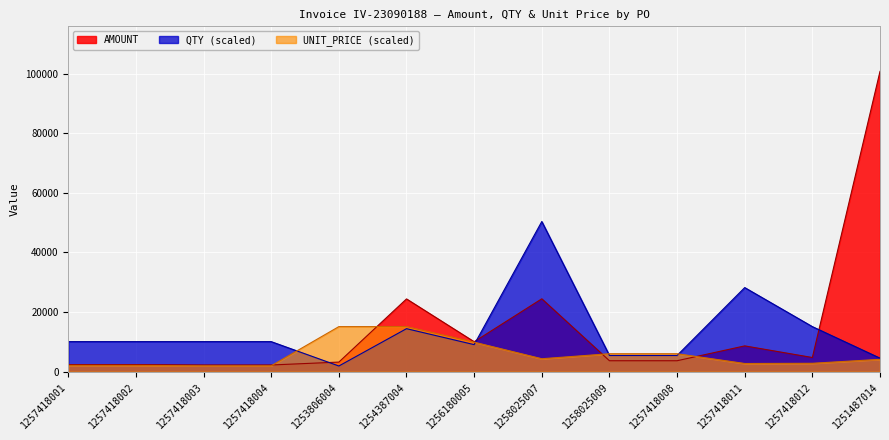

What is the difference between the maximum and minimum values in the UNIT_PRICE series?

13125.2